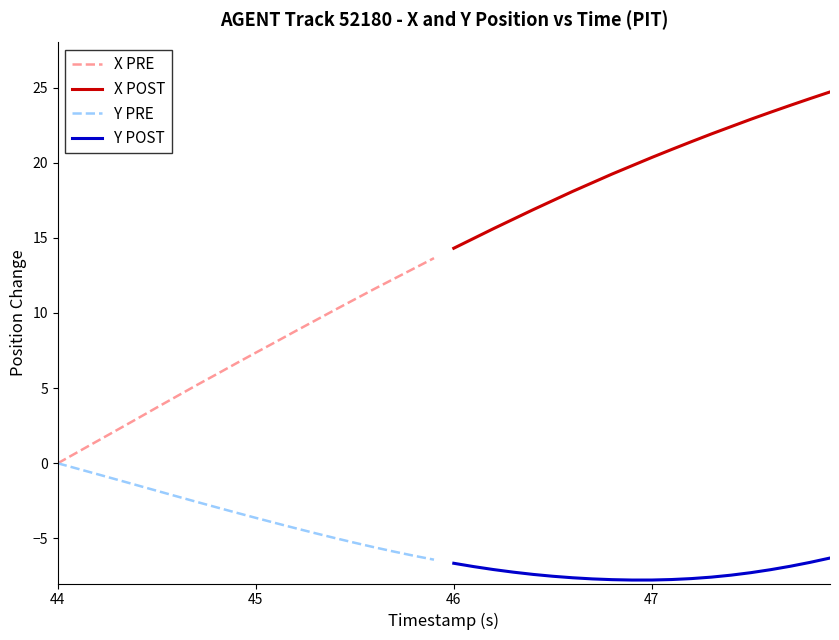

List the series in order of their peak value, lowest first.

Y POST, Y PRE, X PRE, X POST